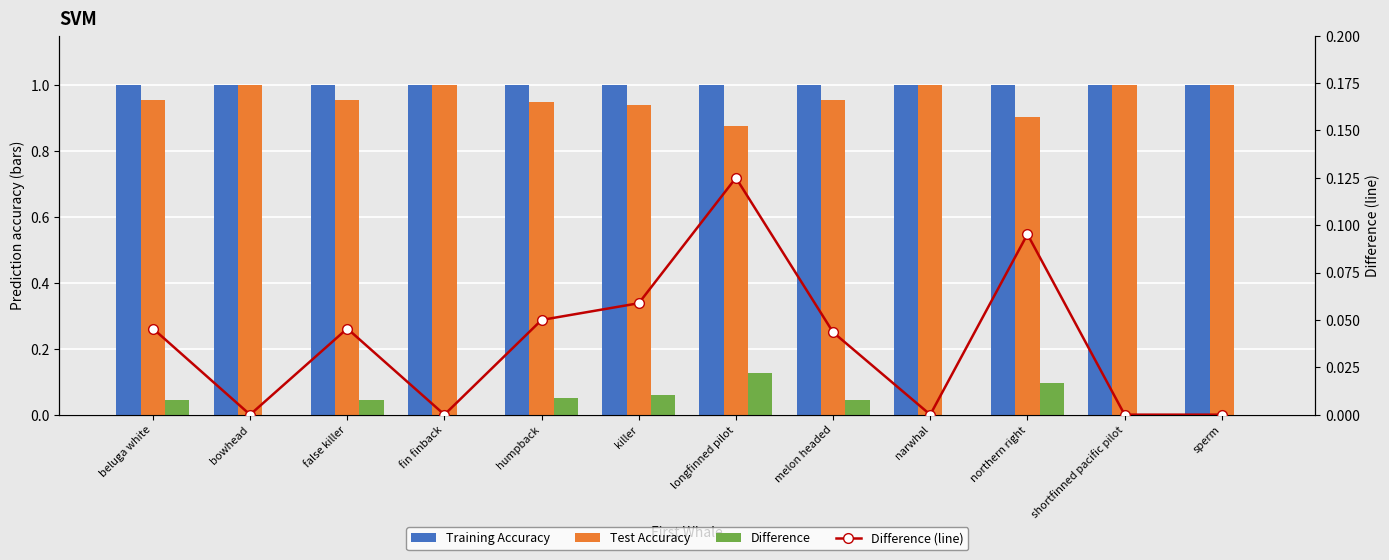

What position from the right is melon headed?

5